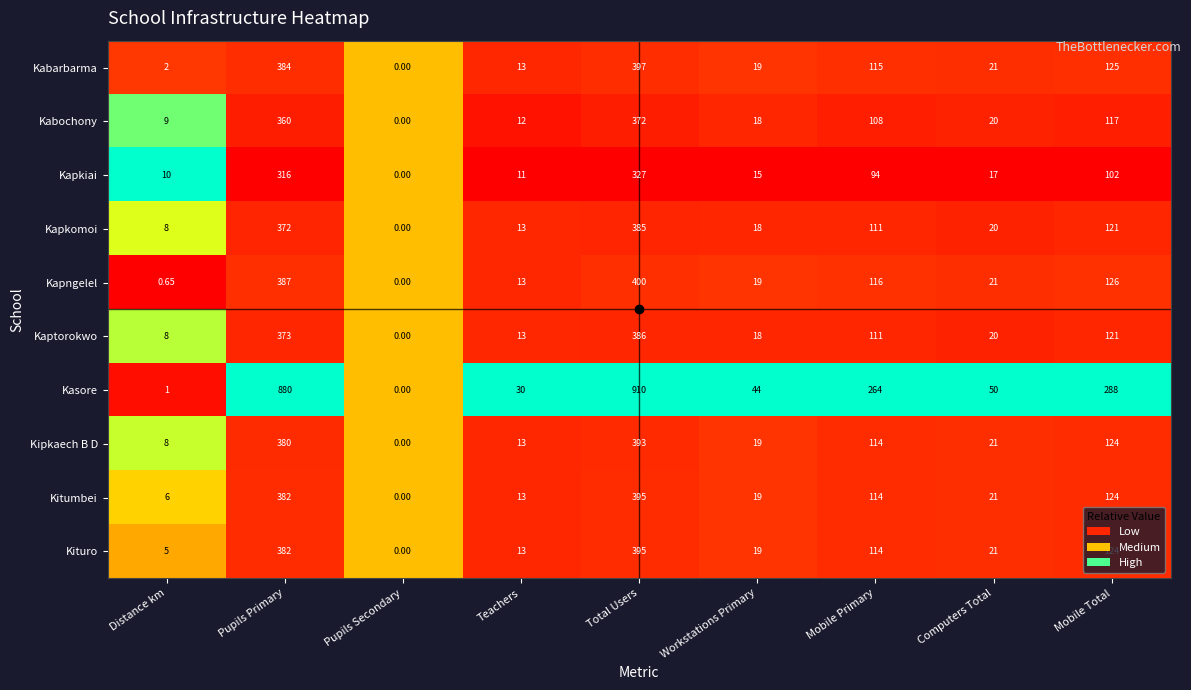

At which label is Kapkomoi closest to 192?

Mobile Total